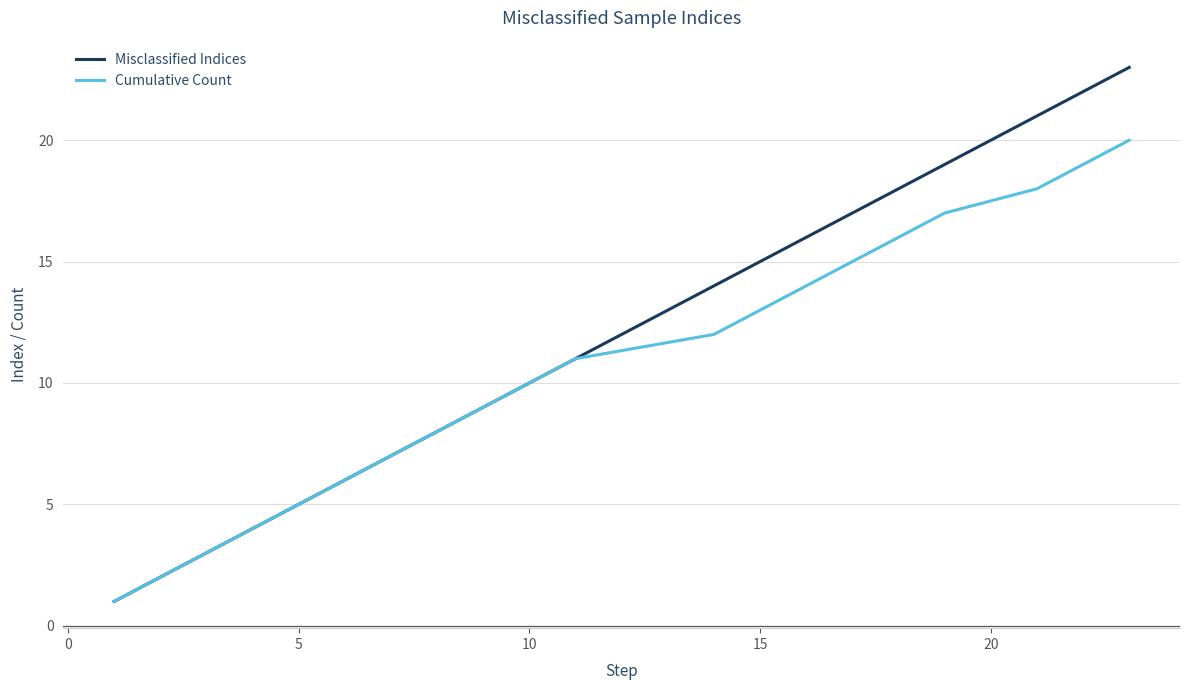

Rank the series by their average value, from highest to lowest.

Misclassified Indices, Cumulative Count